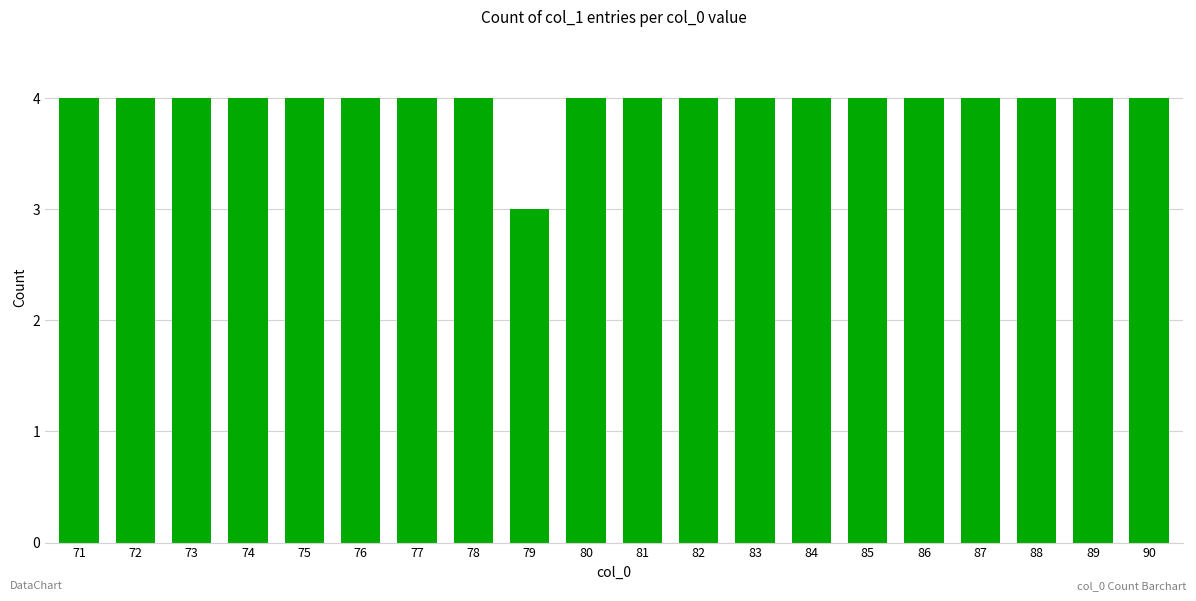

True or false: the data shows 7 at 83.

False